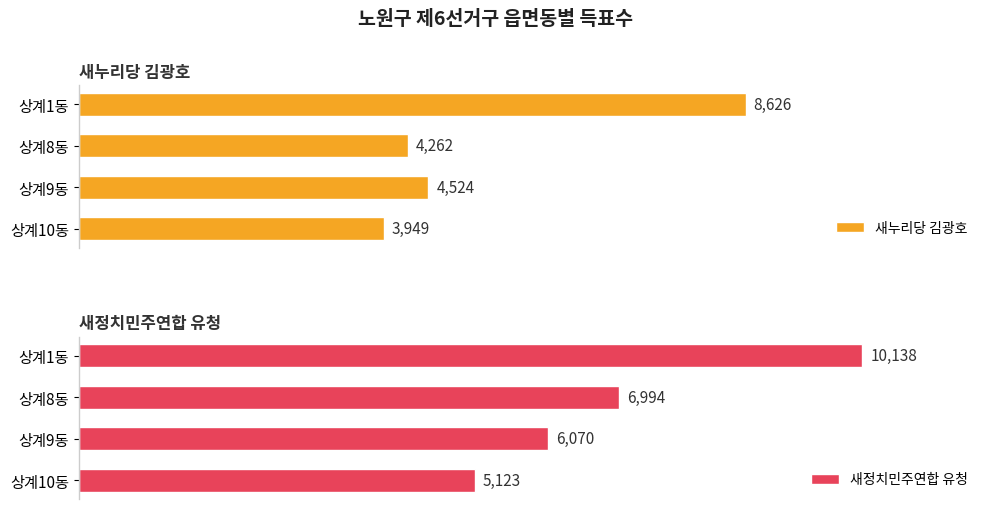

The 새누리당 김광호 series shows 8626 at 상계1동. True or false?

True